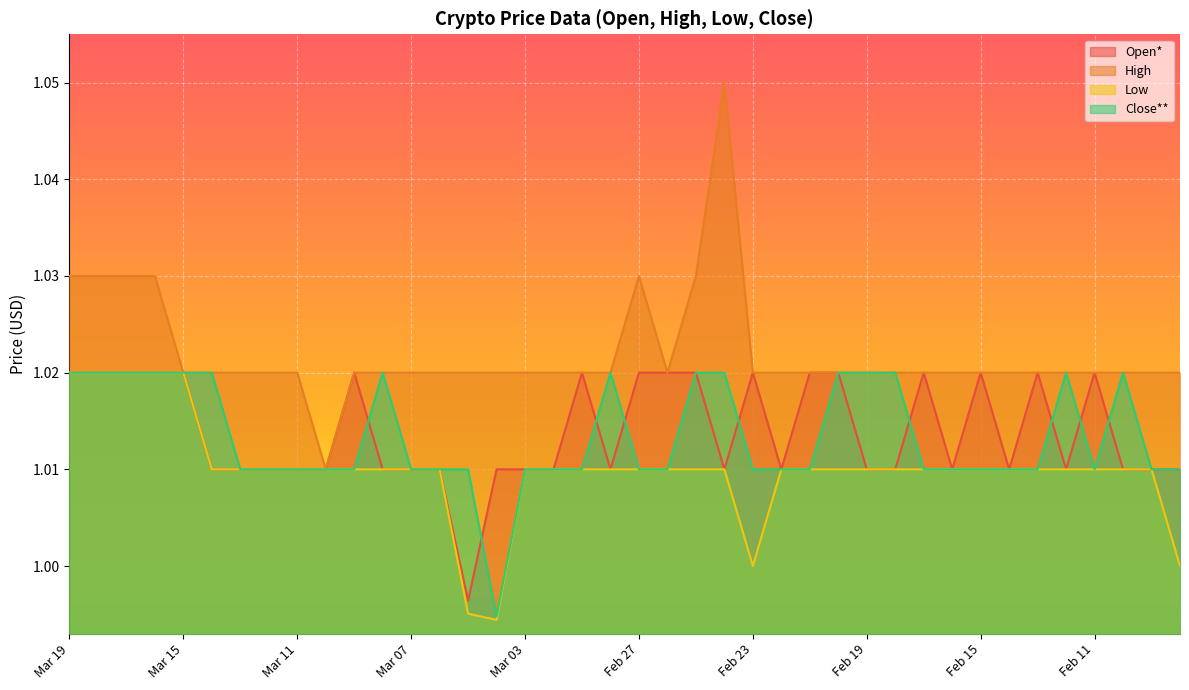

In Low, how many points are lower than both neighbors (excluding endpoints)?

2